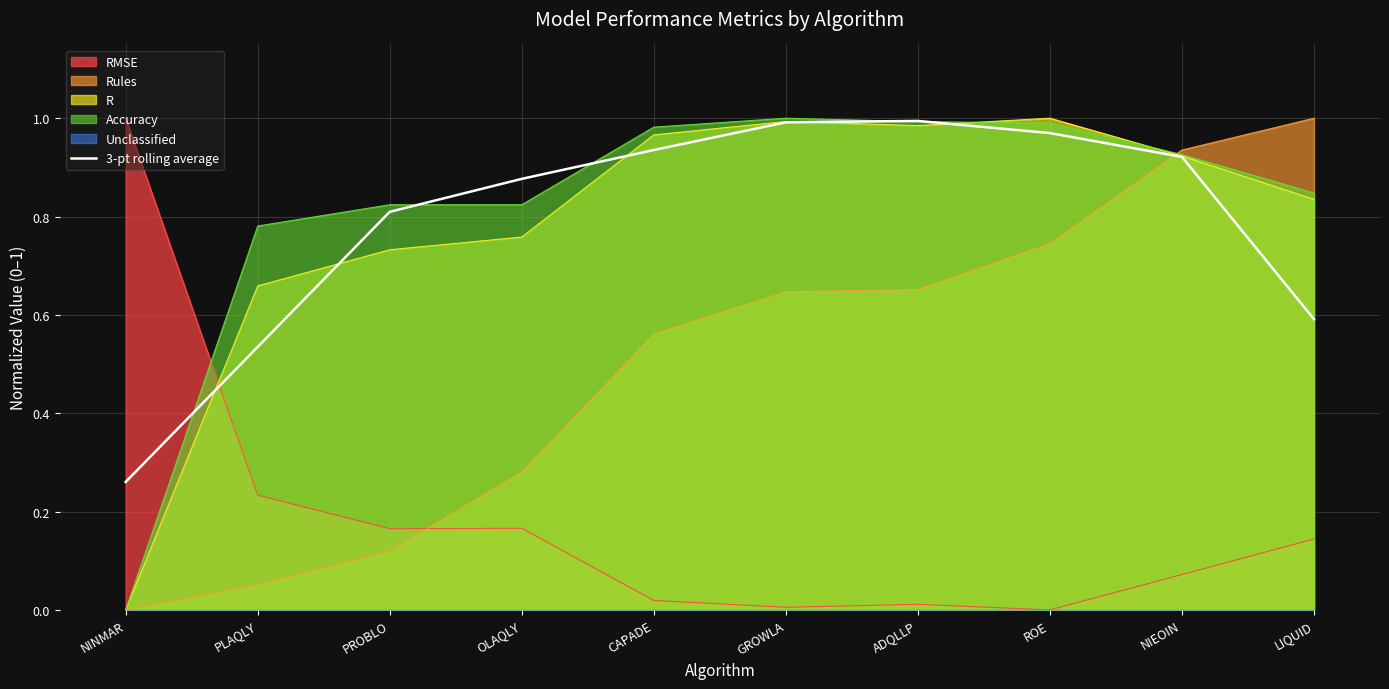

The value at GROWLA is 1.7. True or false?

False